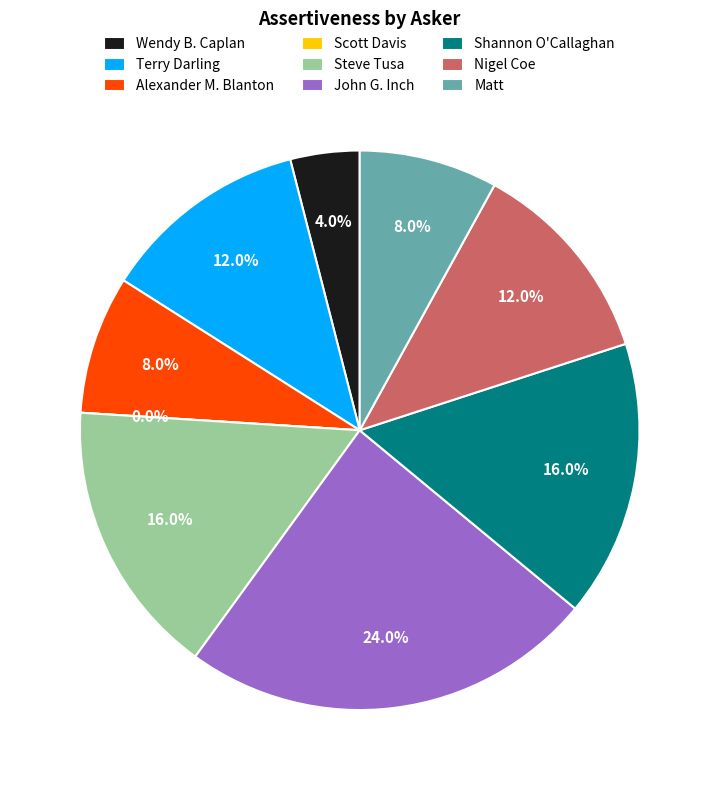

Is it true that Scott Davis is 0% of the pie?

True